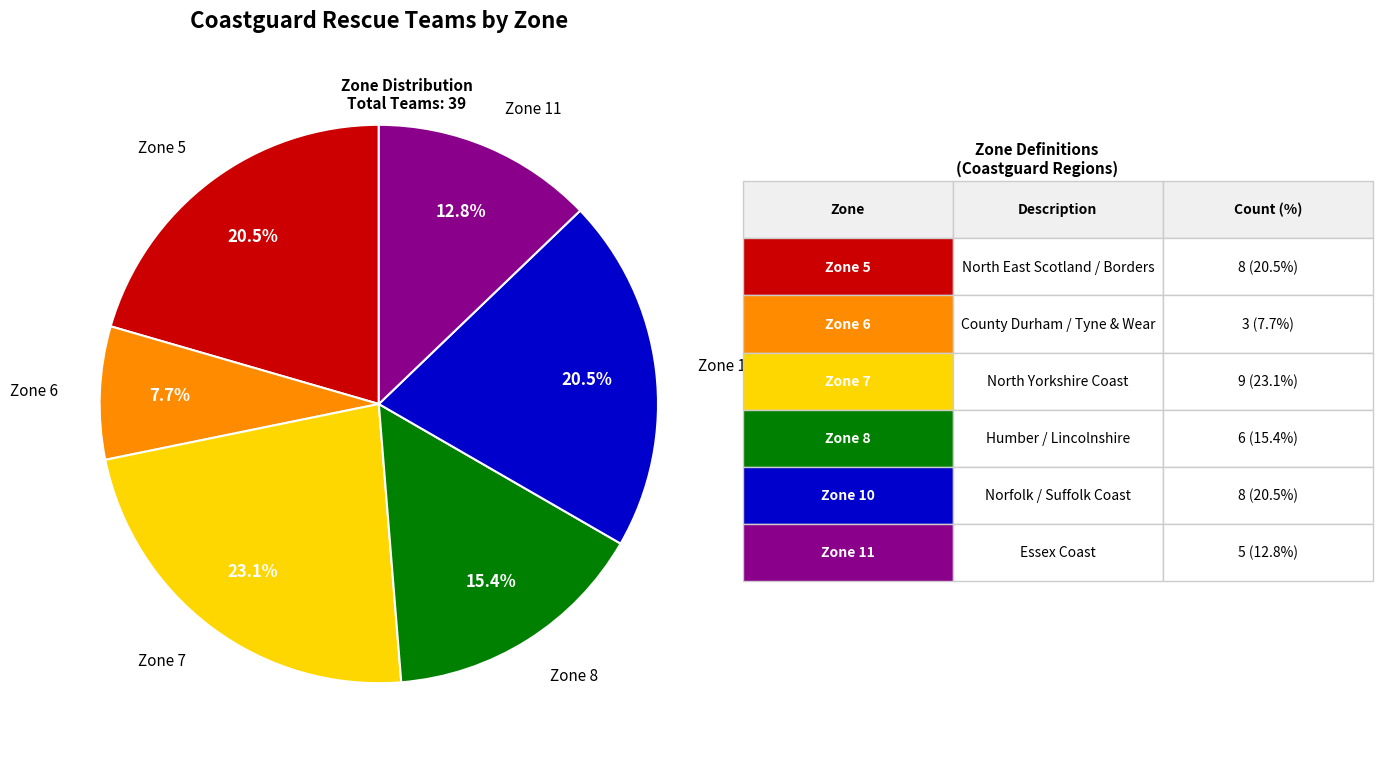

Is there a majority slice in this chart?

No